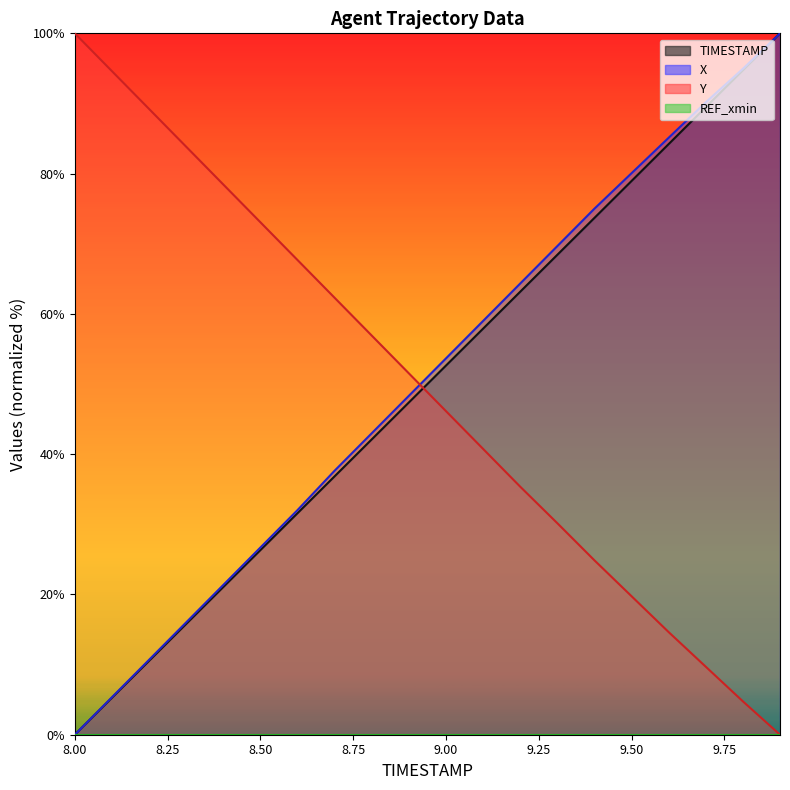

What is the maximum value shown in the chart?

100.0